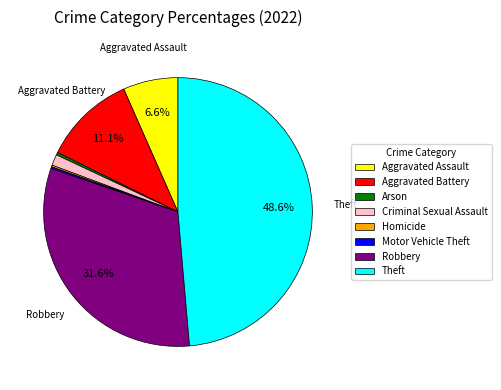

What is the largest slice in the pie chart?

Theft